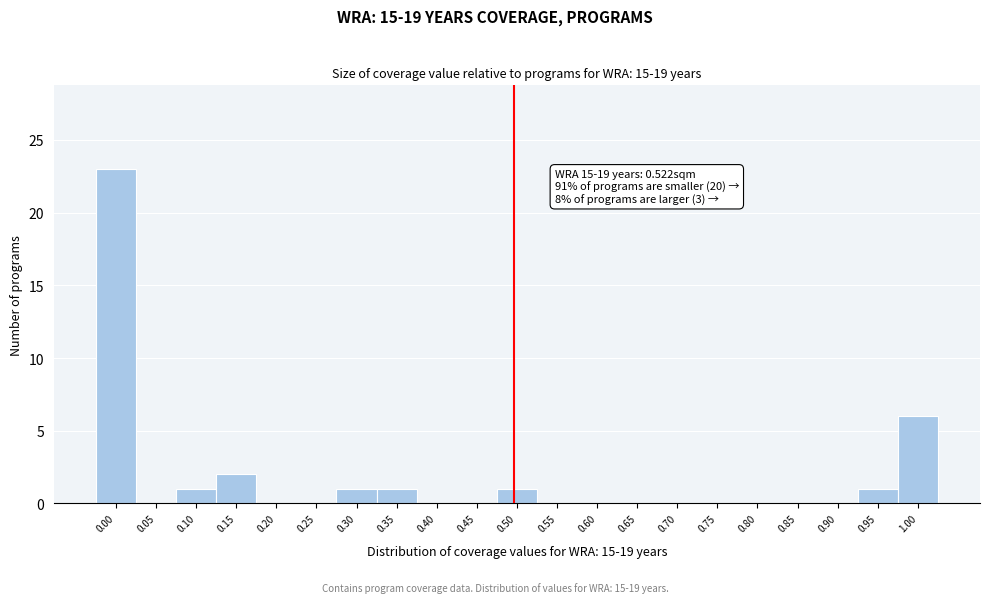

Reading left to right, list all the values displayed in this chart.

0.00=23	0.05=0	0.10=1	0.15=2	0.20=0	0.25=0	0.30=1	0.35=1	0.40=0	0.45=0	0.50=1	0.55=0	0.60=0	0.65=0	0.70=0	0.75=0	0.80=0	0.85=0	0.90=0	0.95=1	1.00=6